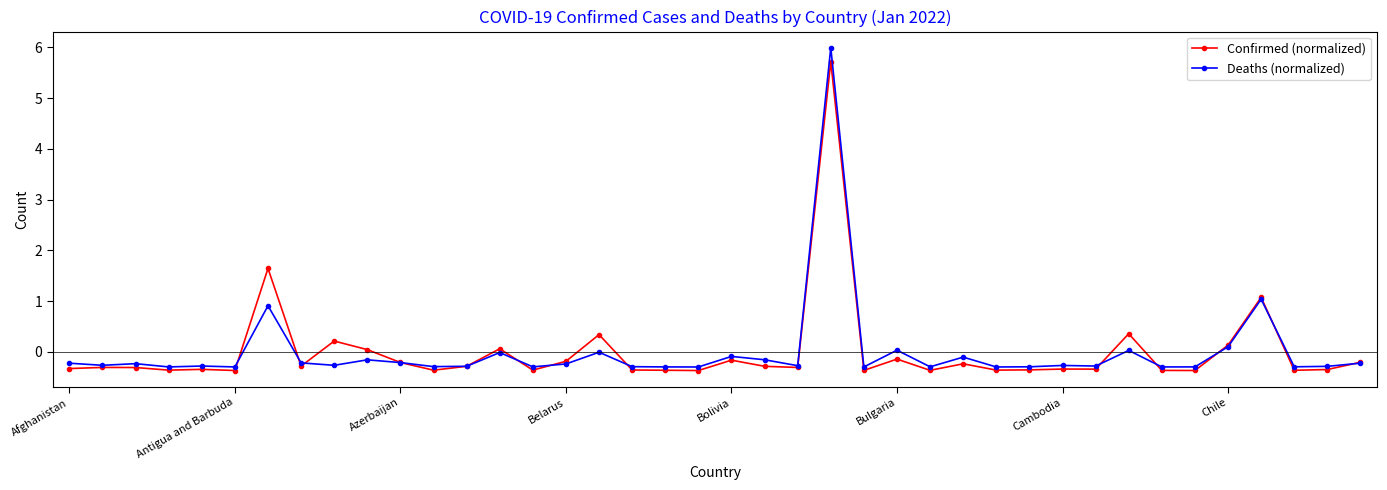

What is the minimum value for Confirmed (normalized)?

-0.4